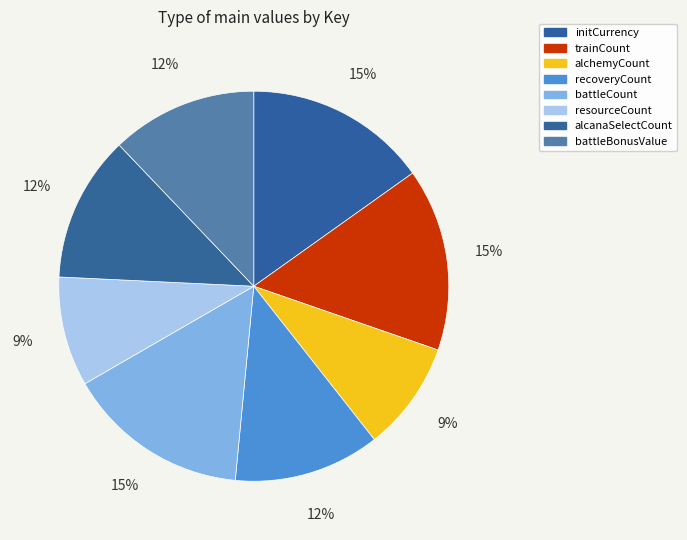

Count the number of slices in the pie.

8